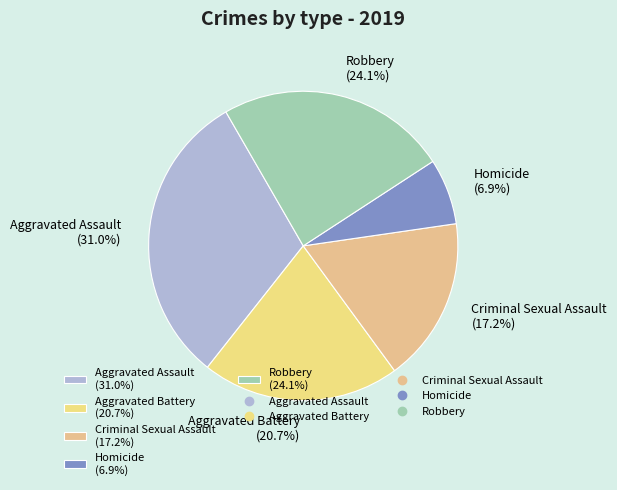

Does Homicide account for over 50% of the chart?

No